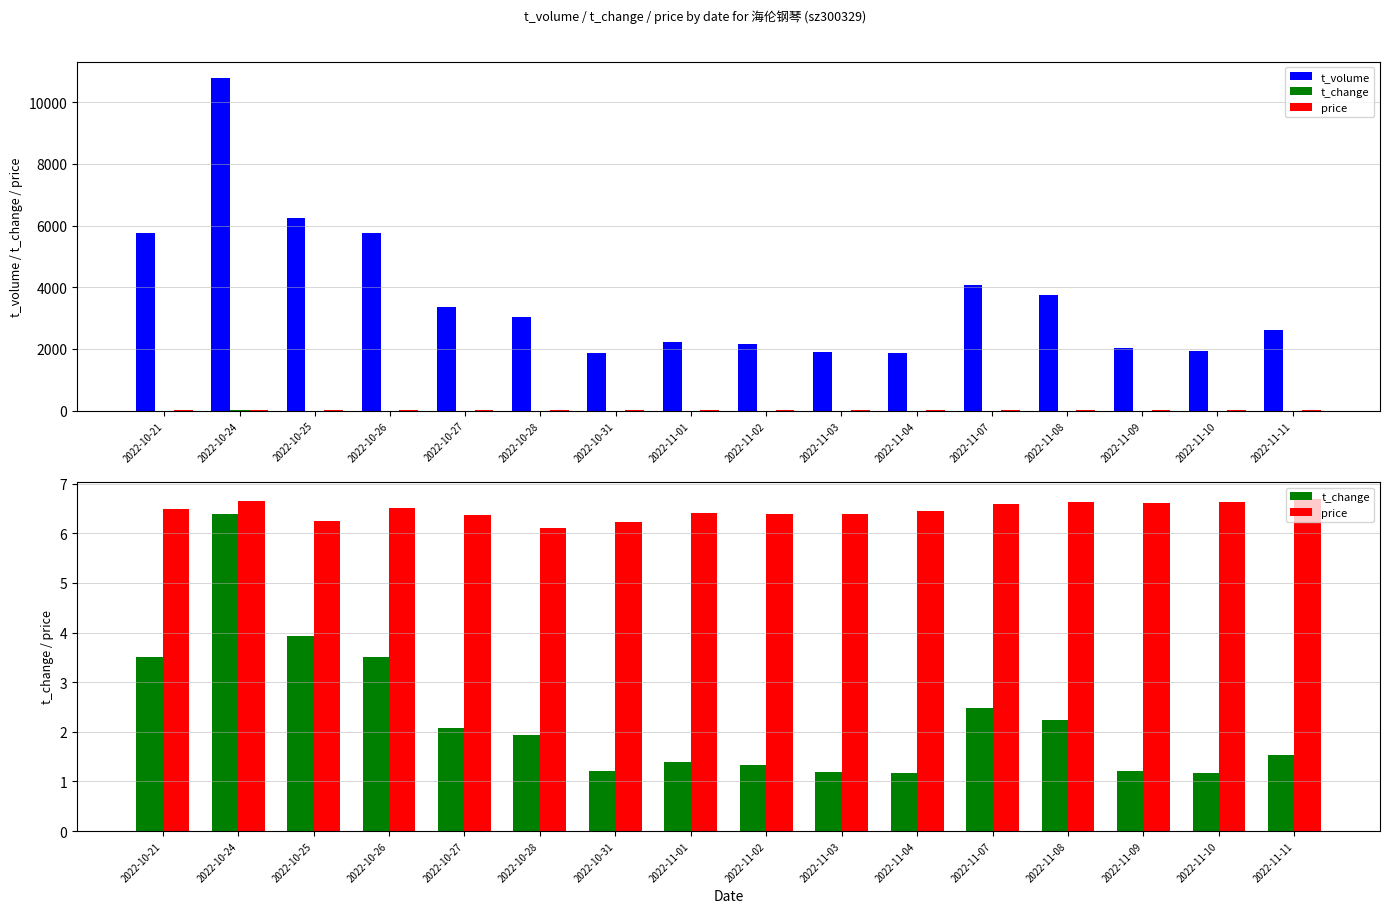

How many groups of bars are there?

16